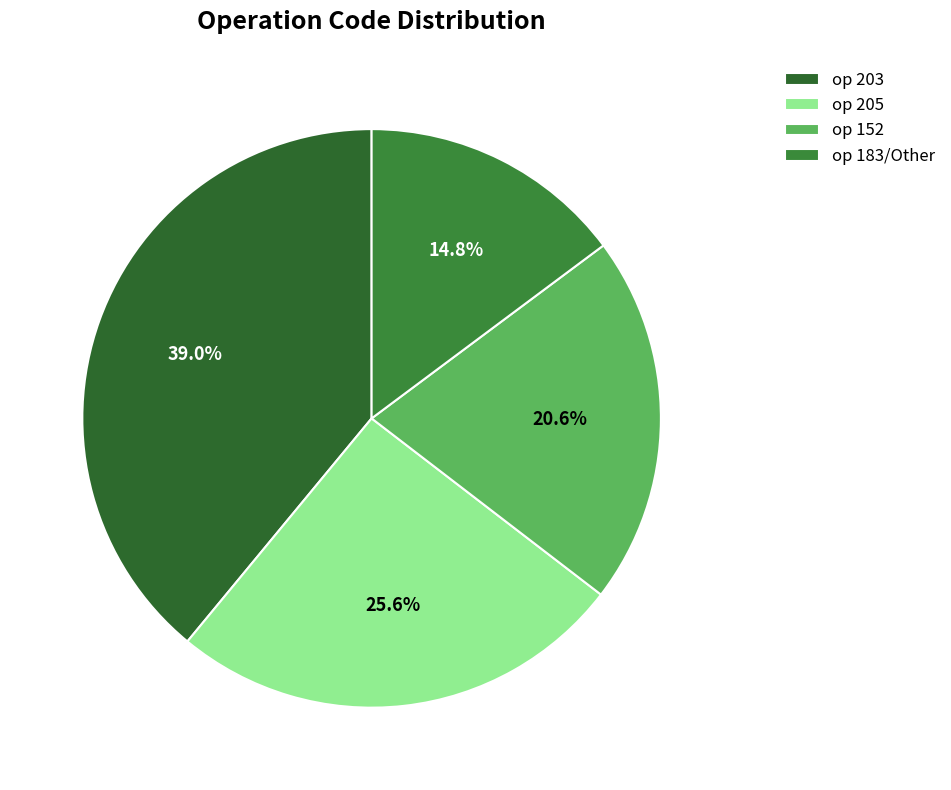

How many slices are in this pie chart?

4